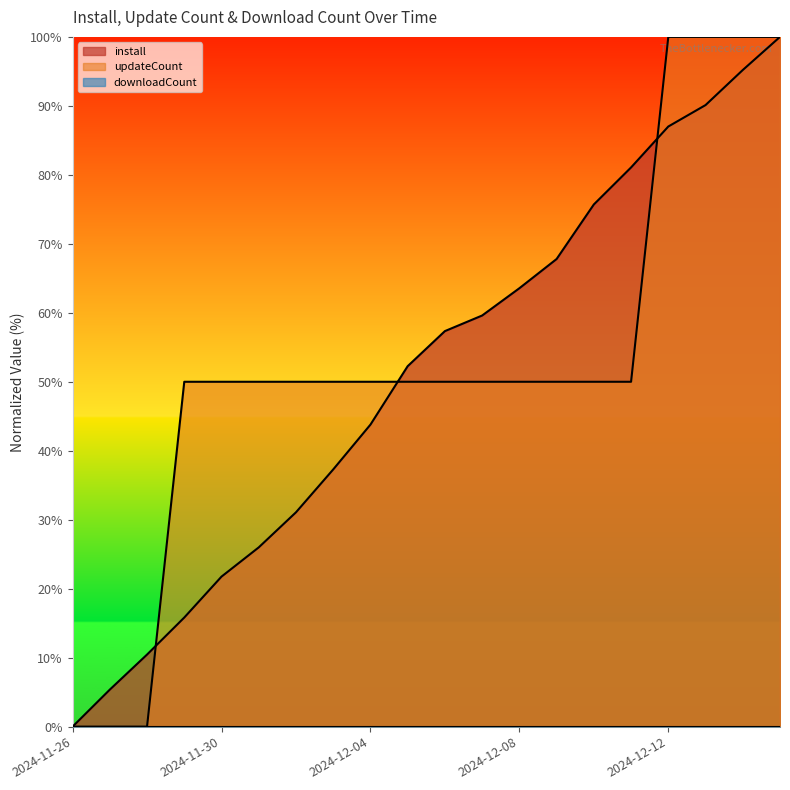

What is the difference between the highest and lowest values at 2024-12-11?

31.1